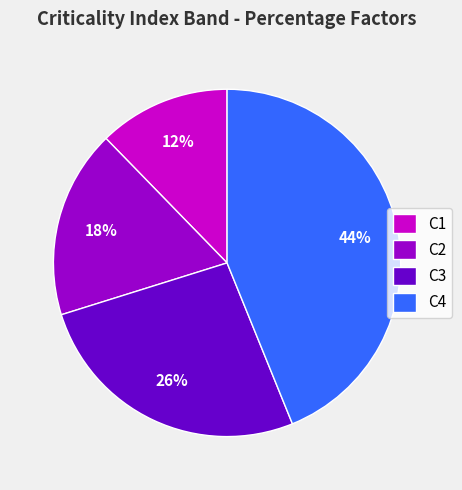

Do C1 and C3 together represent more than half of the pie?

No